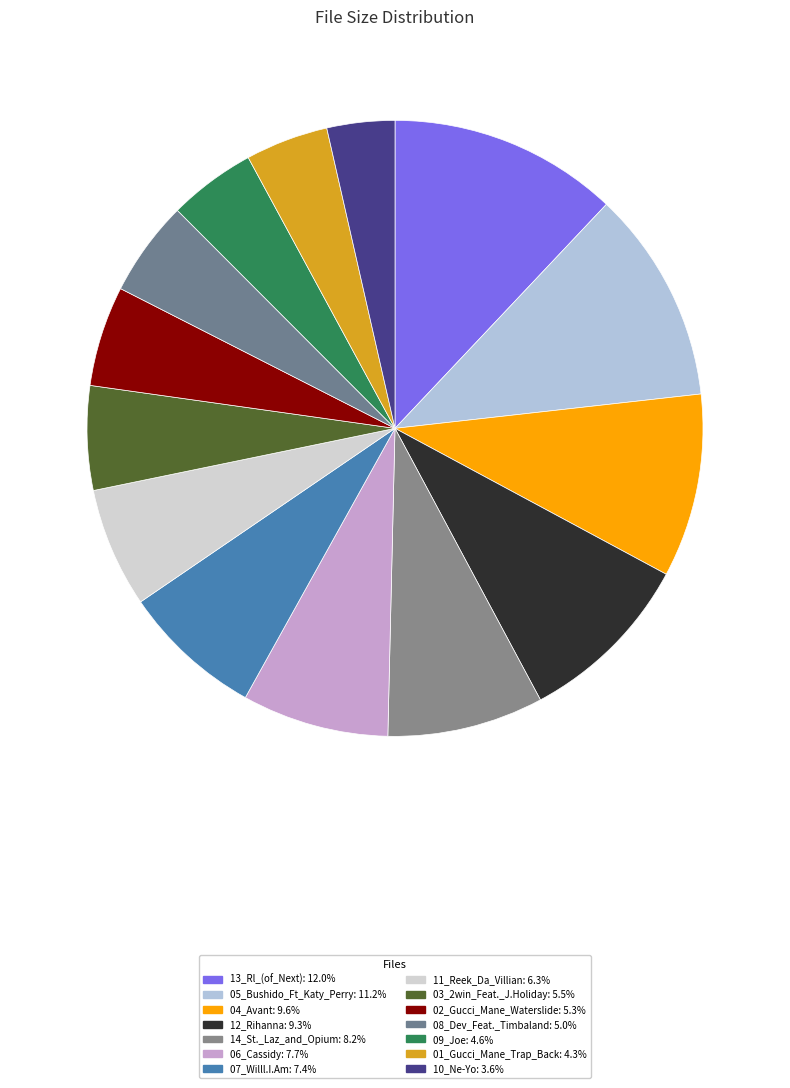

How many slices are in this pie chart?

14